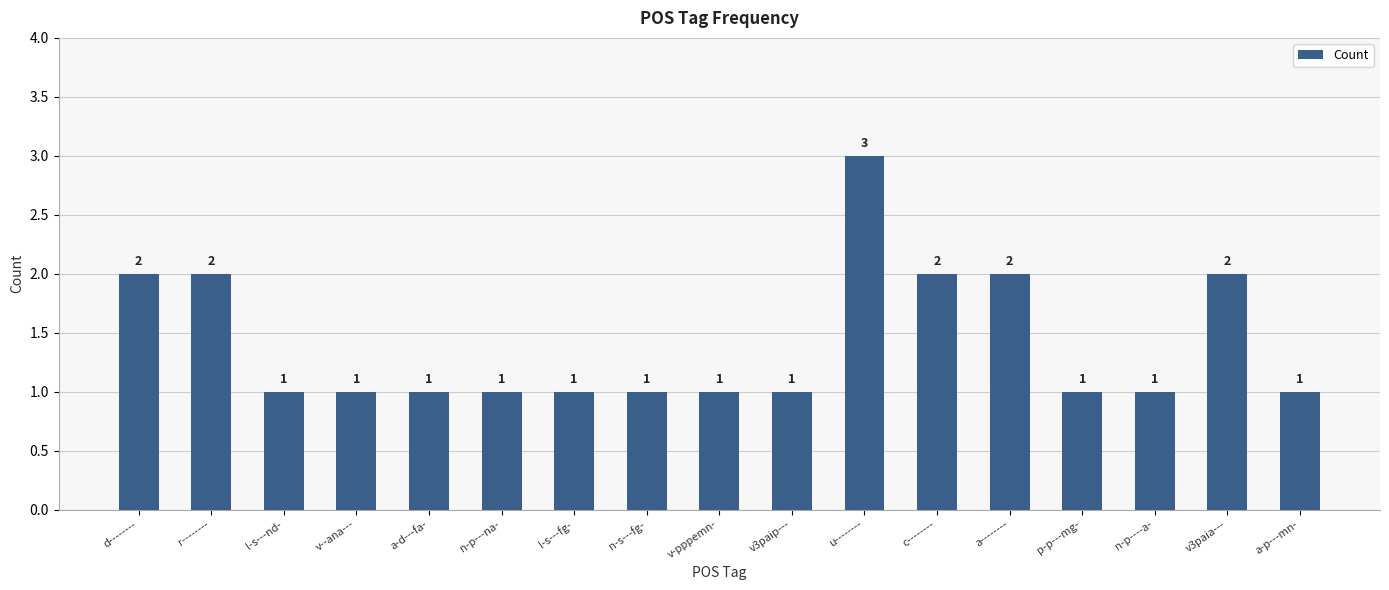

What is the maximum value shown in the chart?

3